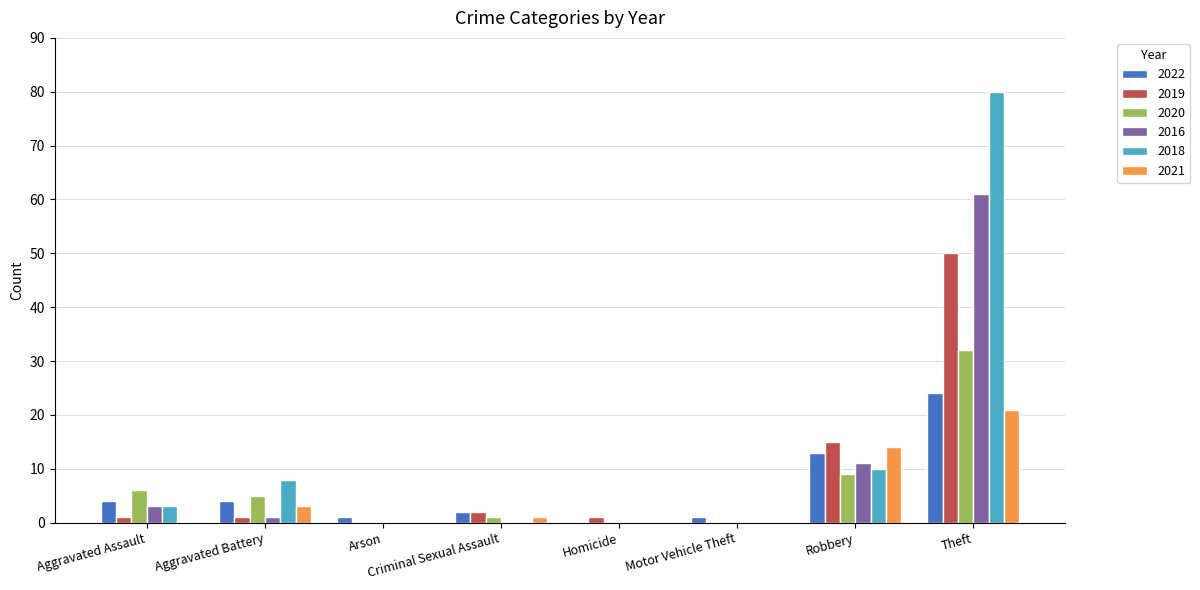

How many groups of bars are there?

8